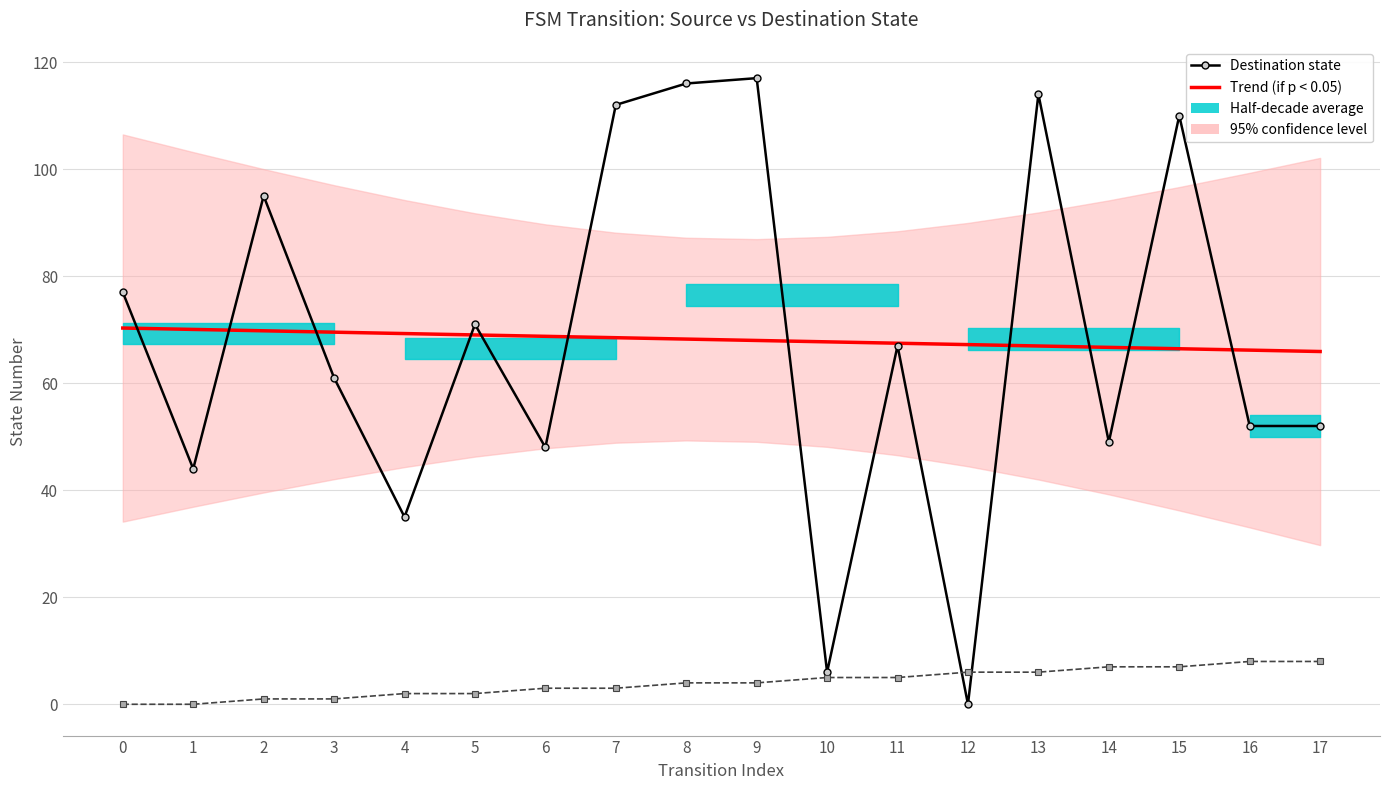

After their last crossing, which series has the higher values: Source state or Destination state?

Destination state